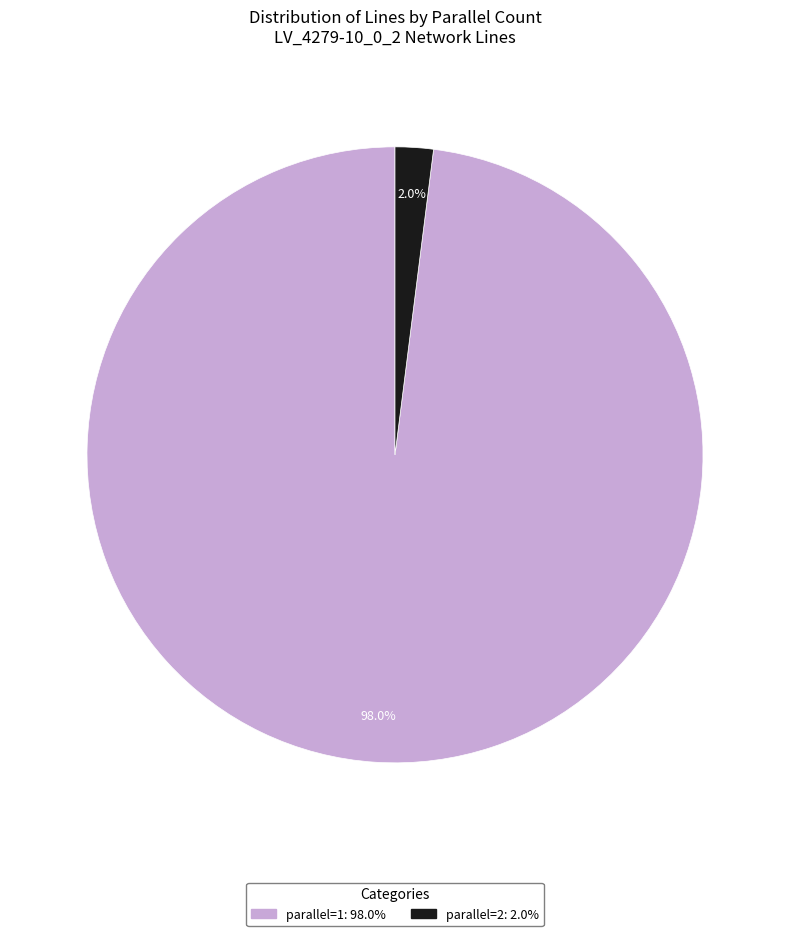

Is there a majority slice in this chart?

Yes